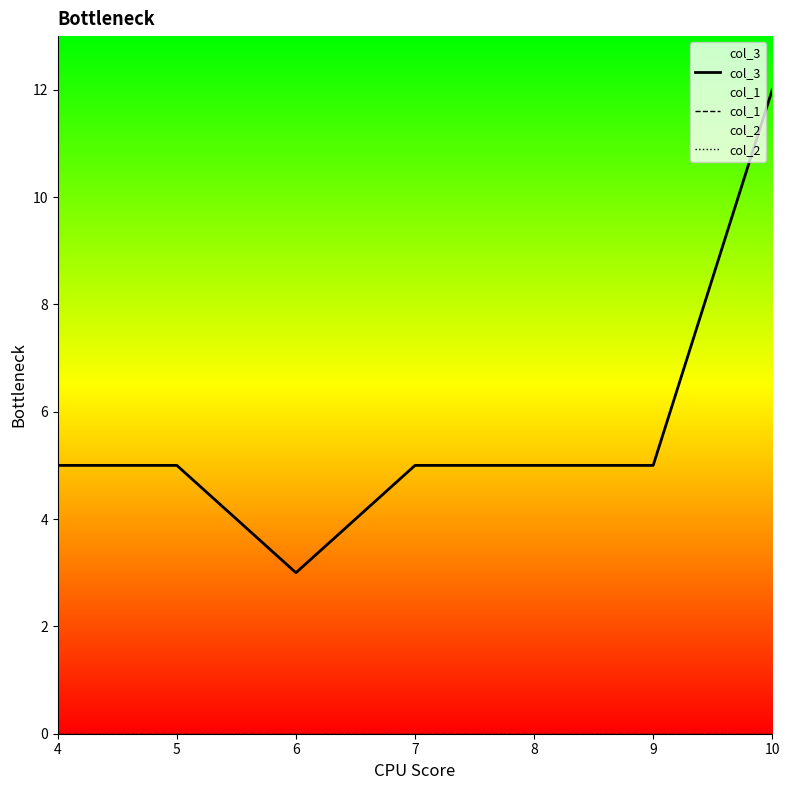

At which label does col_3 first exceed 5?

10